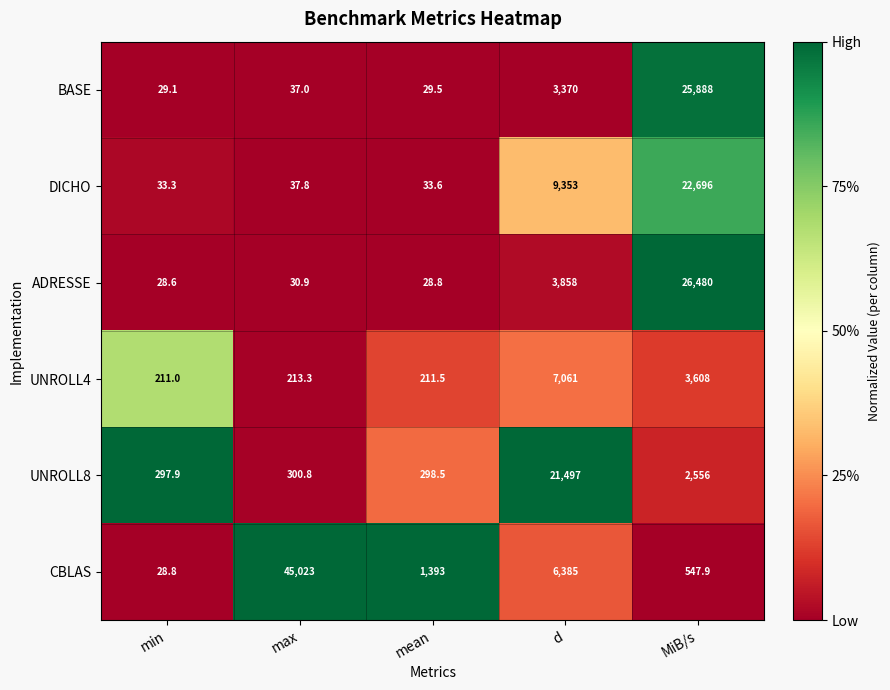

True or false: CBLAS has a value of 1306.5 at d.

False